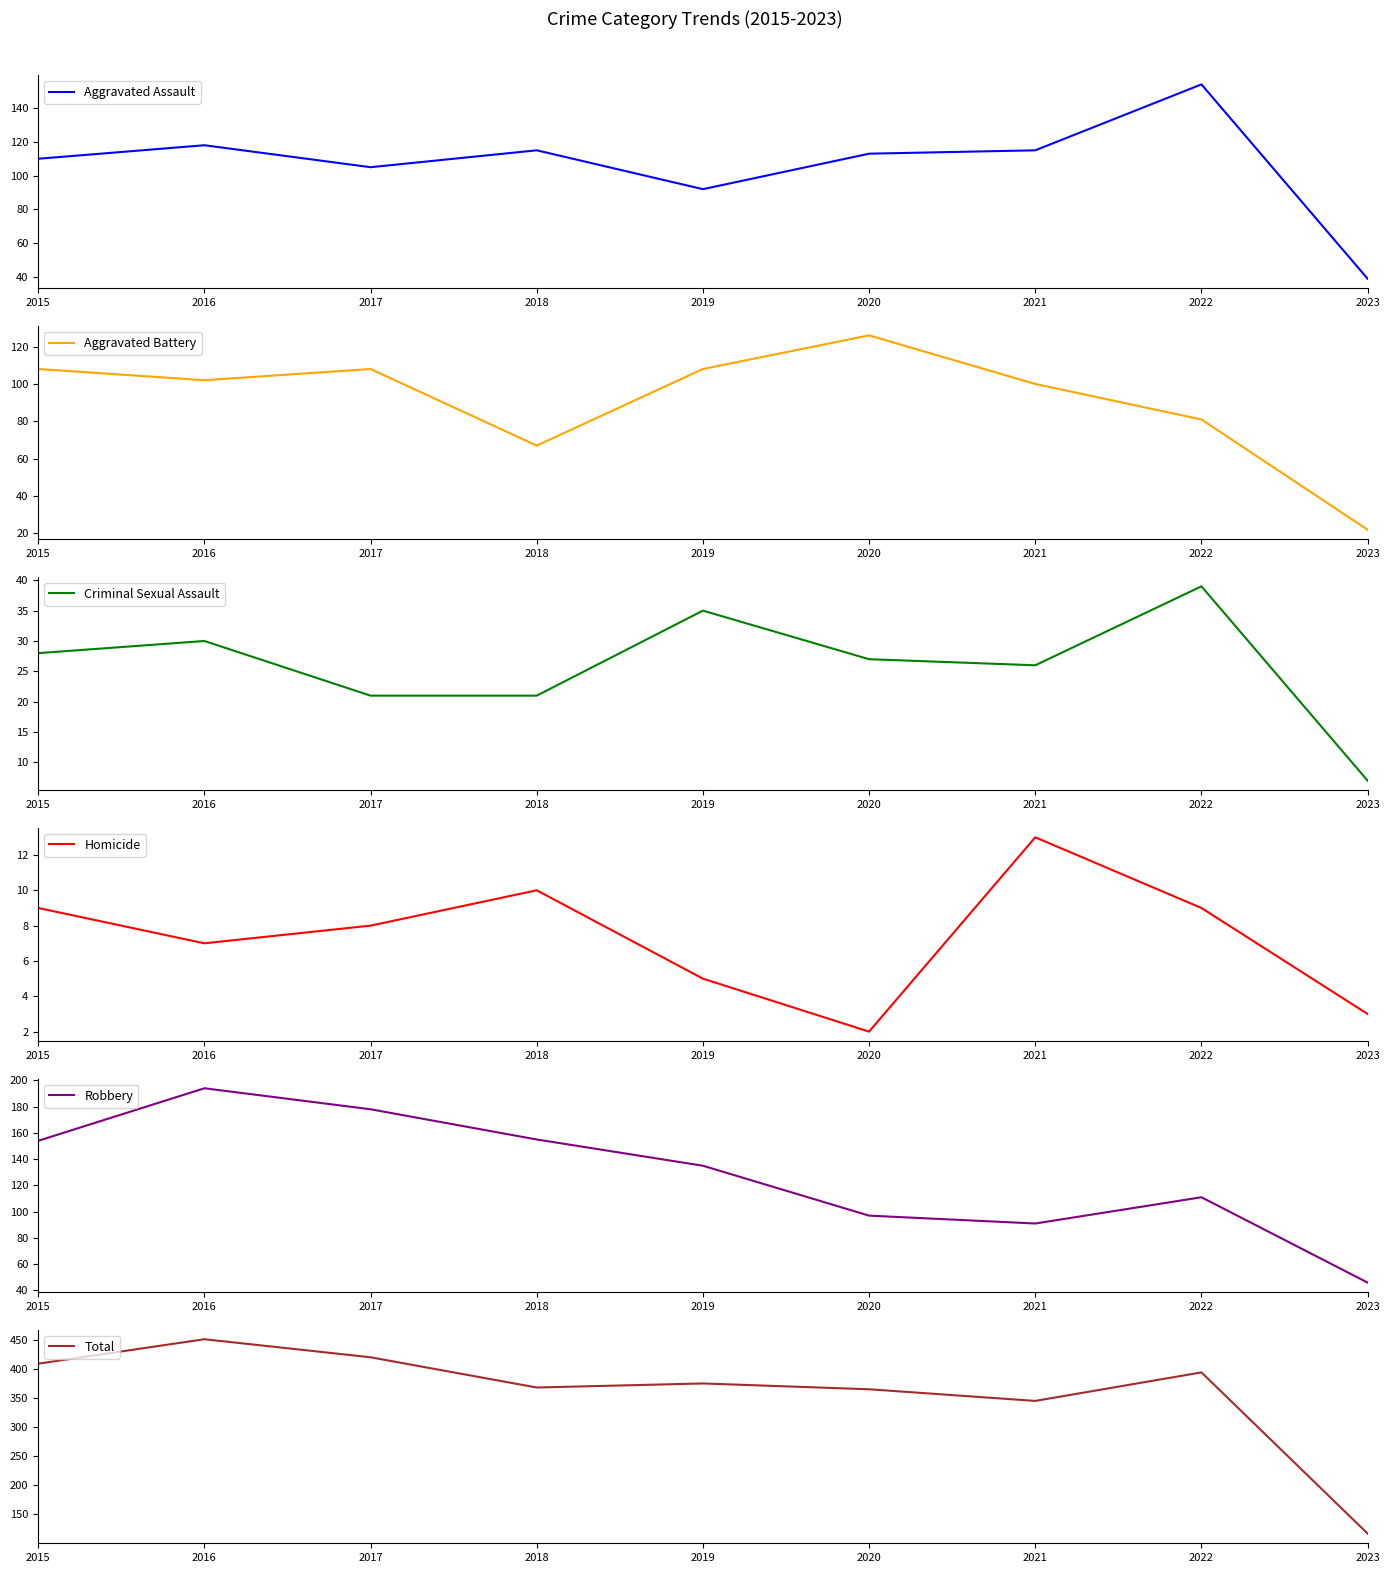

Which category has the lowest value in the Robbery series?

2023